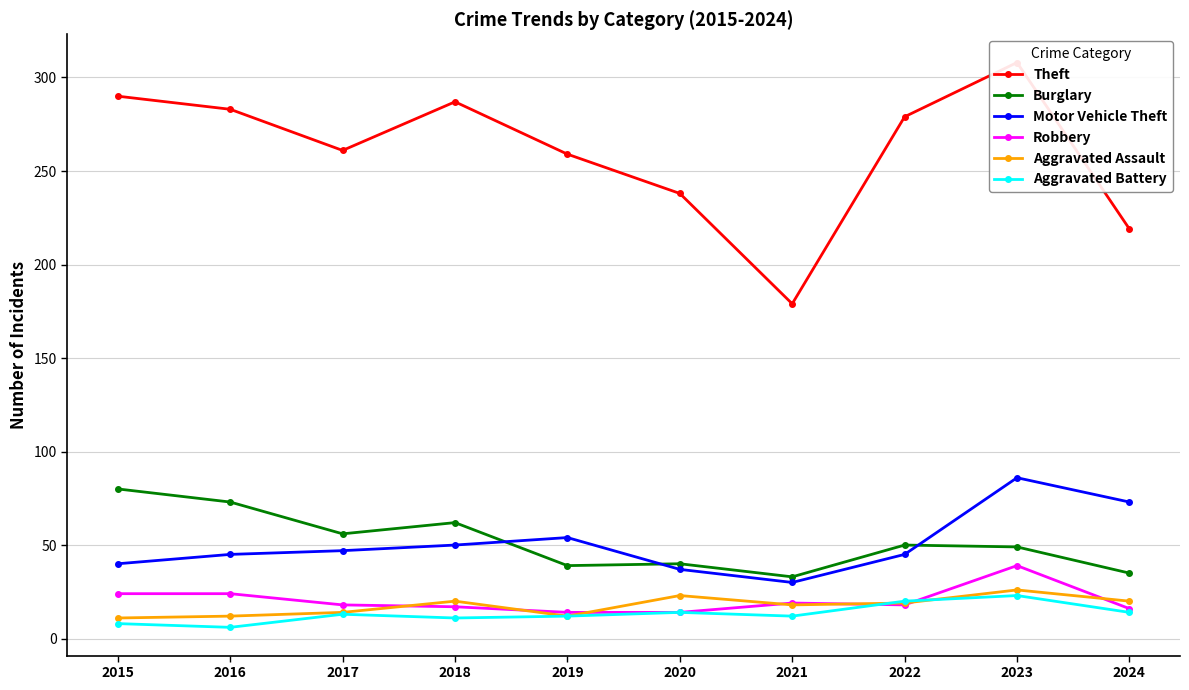

Rank the series by their maximum value, from highest to lowest.

Theft, Motor Vehicle Theft, Burglary, Robbery, Aggravated Assault, Aggravated Battery